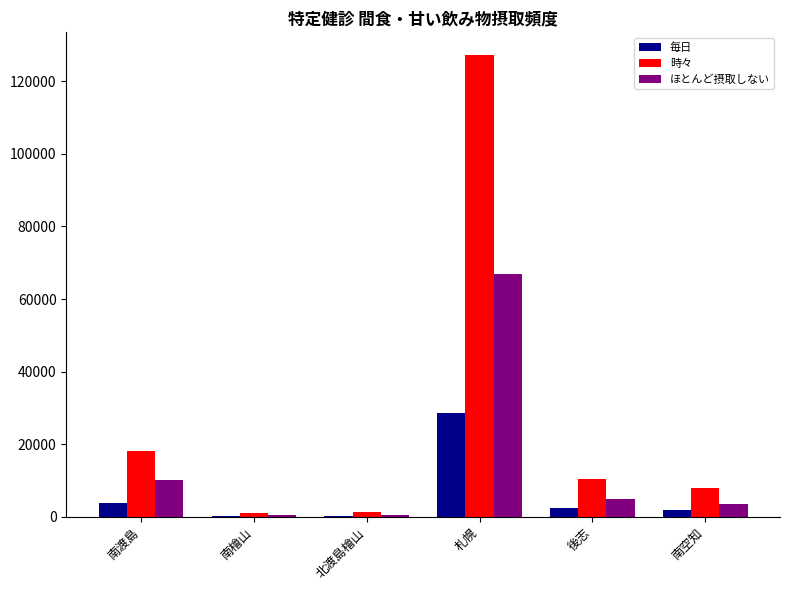

Does the chart contain stacked bars?

No